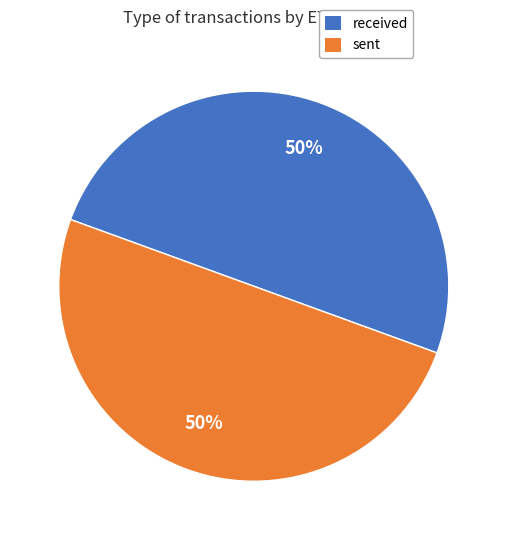

Is it true that received is 50% of the pie?

True